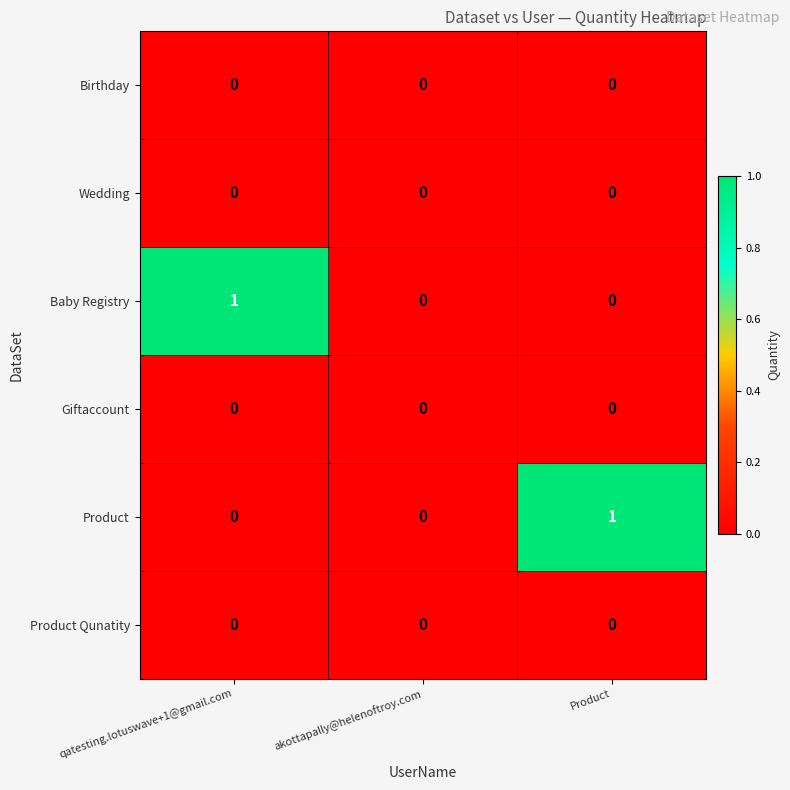

Is the value of Product at Product greater than the value of Product Qunatity at Product?

Yes